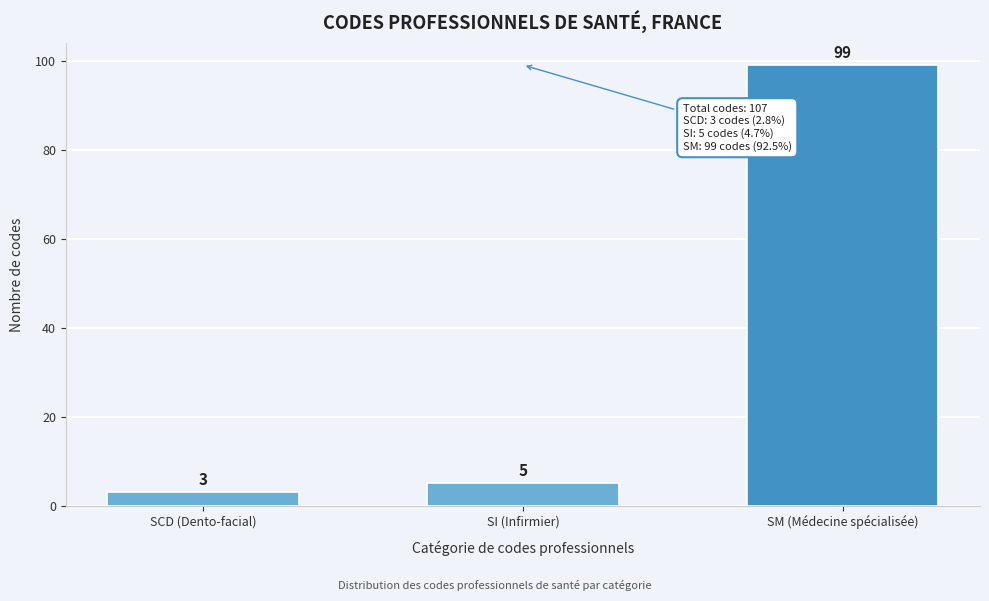

Reading left to right, transcribe all the data shown in this chart.

3	5	99